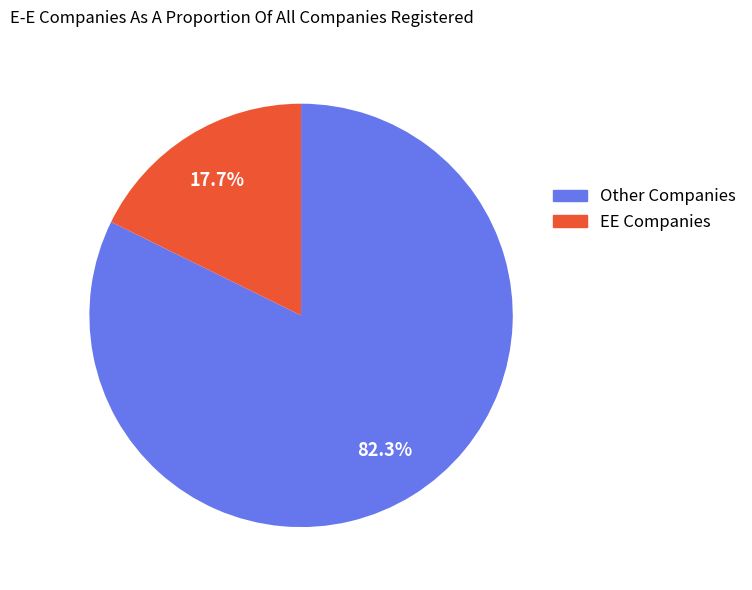

Is there a majority slice in this chart?

Yes